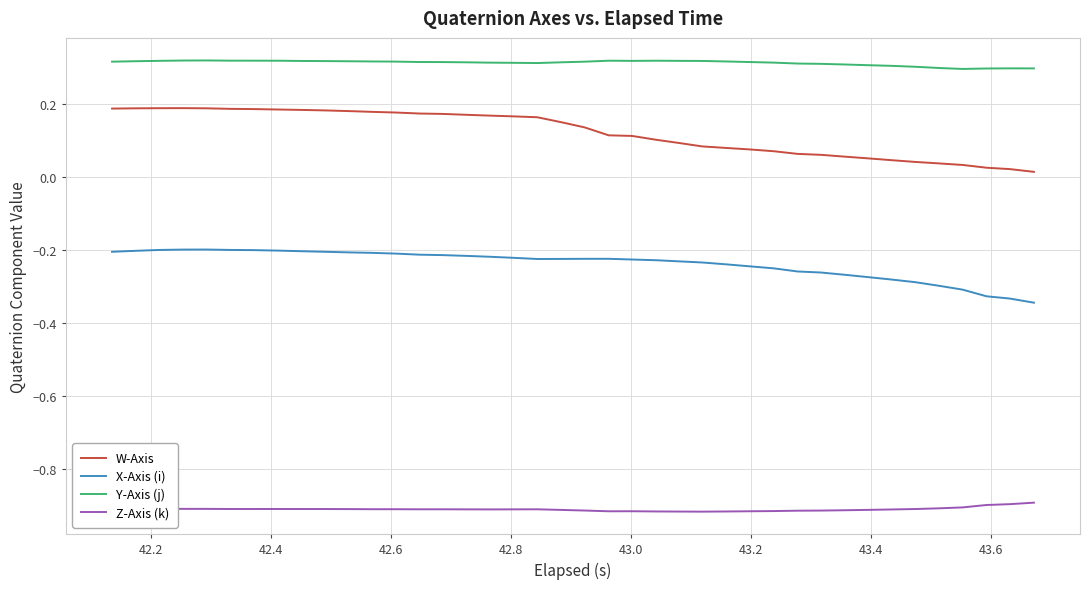

Which series has the largest total across all categories?

Y-Axis (j)